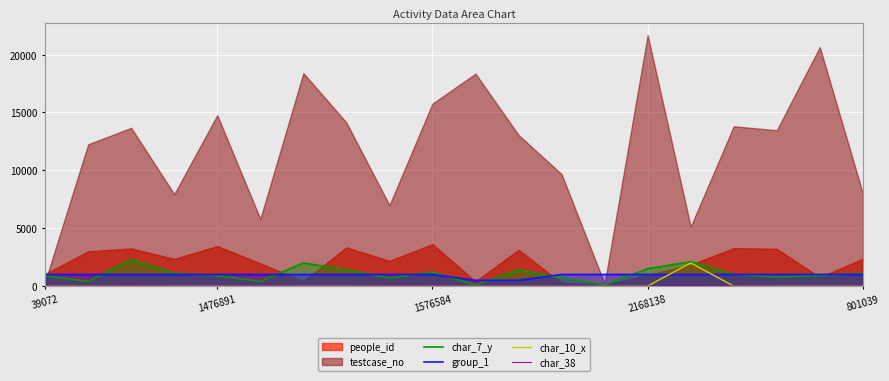

Which series ends up on top after the final intersection of char_10_x and group_1?

group_1